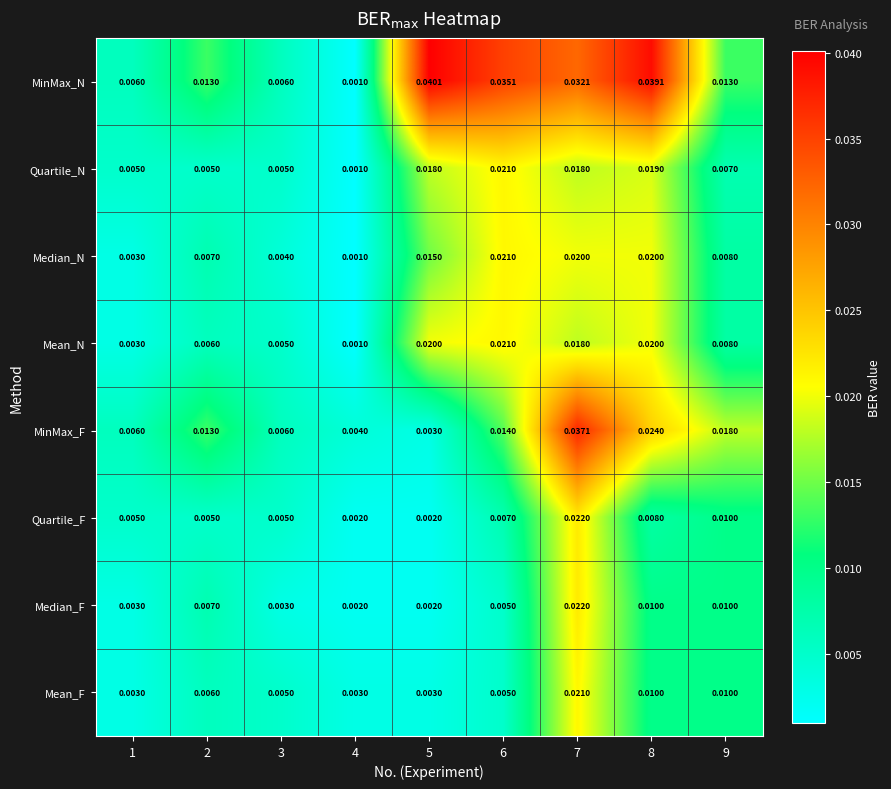

Which series changed the most between 6 and 8?

MinMax_F